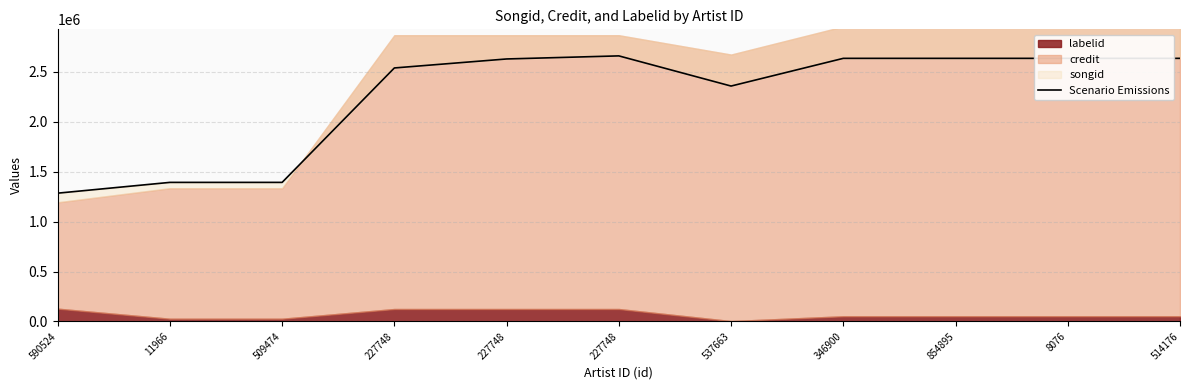

Where is the data nearest to the value 1972609?

537663